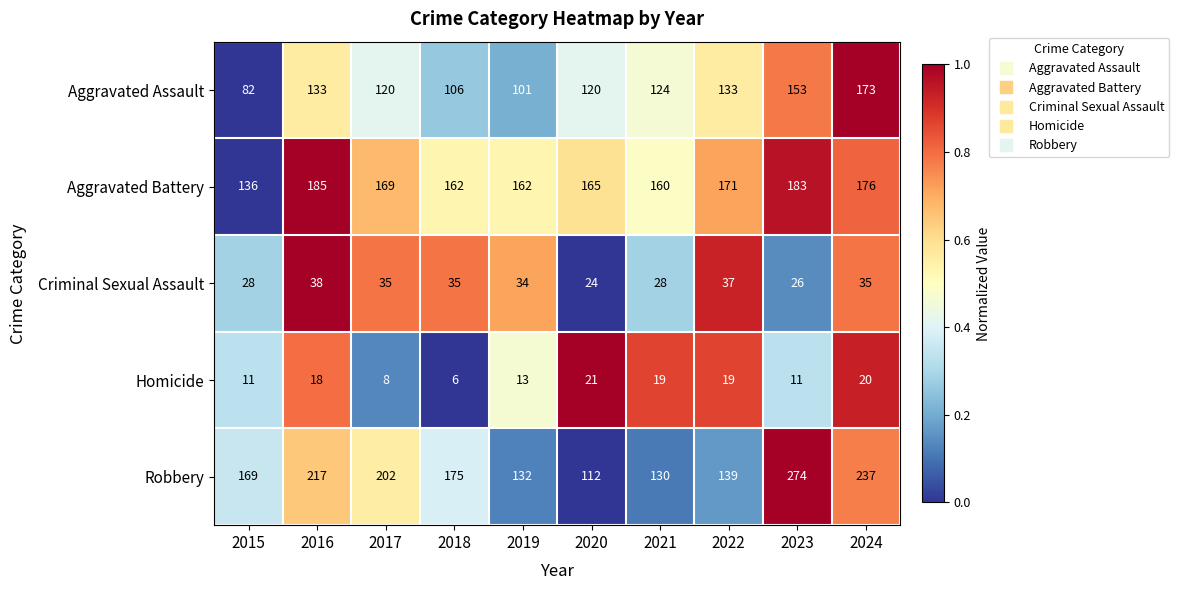

Is it true that Robbery equals 130 at 2021?

True